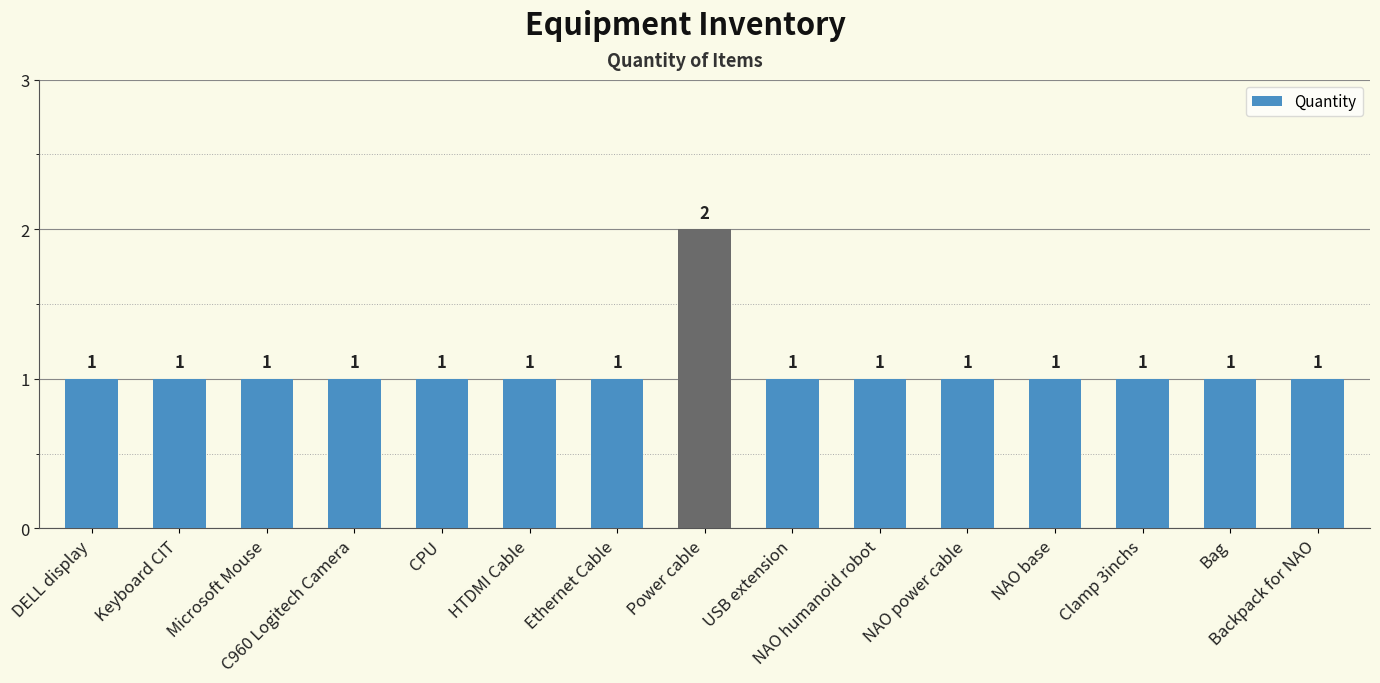

How many series are shown in this chart?

1